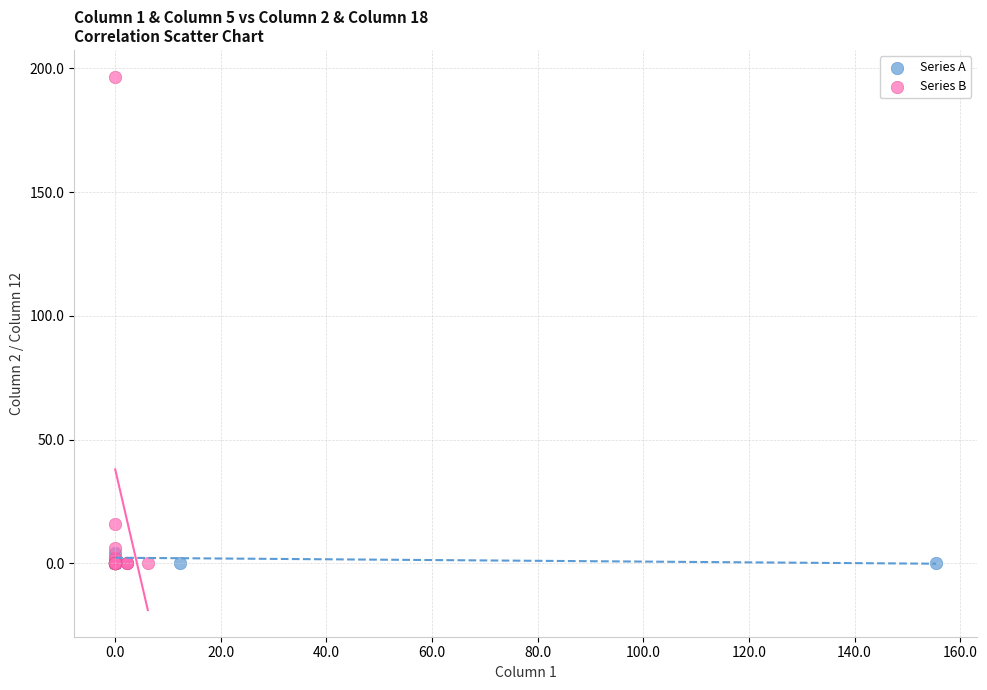

Which series reaches the maximum Y coordinate?

Series B